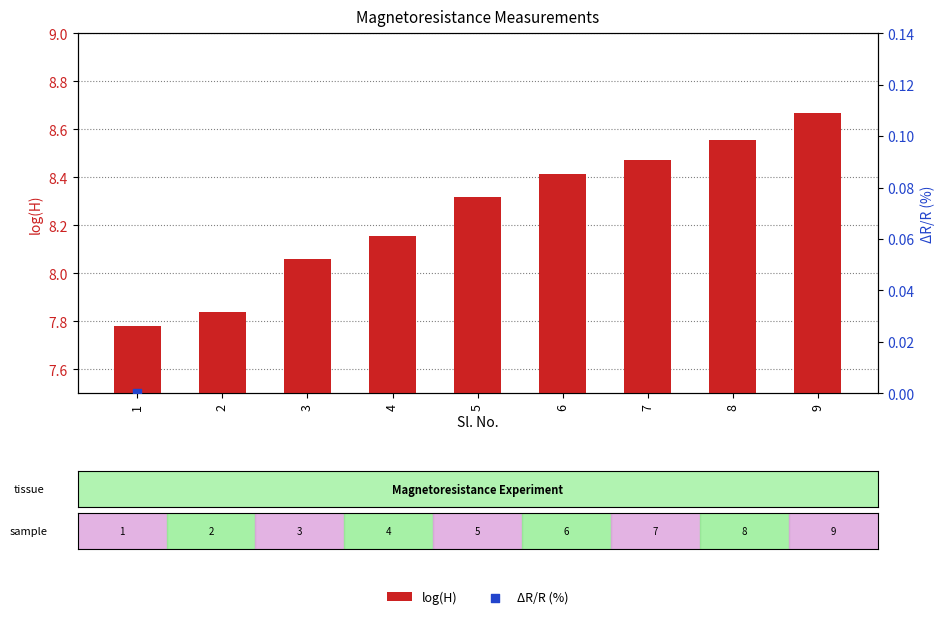

Is the value of ΔR/R (%) at 6 greater than the value of log(H) at 1?

No